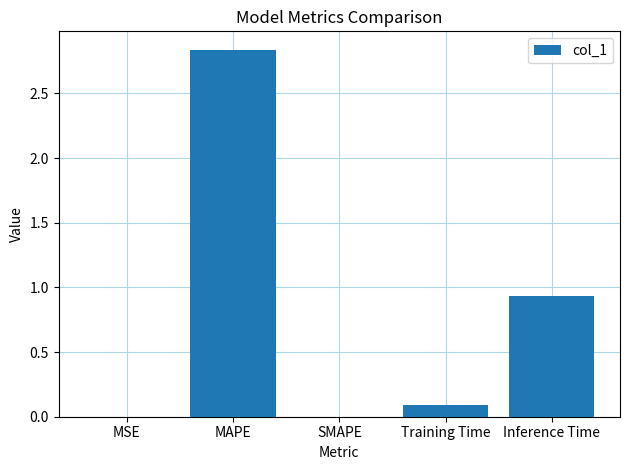

Read the value at Inference Time.

0.9